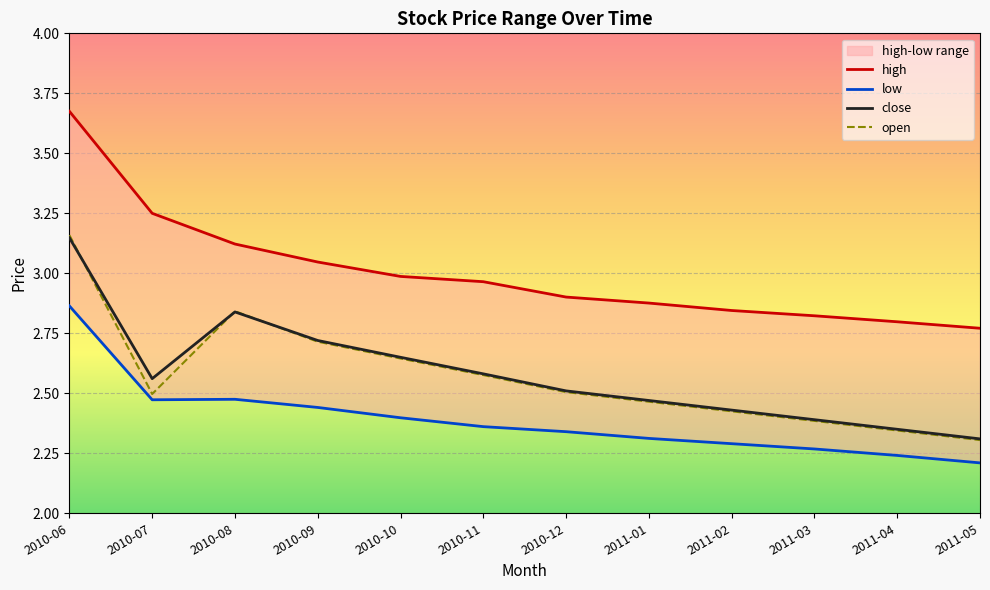

Reading left to right, list all the values displayed in this chart.

high: 3.7	3.2	3.1	3.0	3.0	3.0	2.9	2.9	2.8	2.8	2.8	2.8
low: 2.9	2.5	2.5	2.4	2.4	2.4	2.3	2.3	2.3	2.3	2.2	2.2
close: 3.1	2.6	2.8	2.7	2.6	2.6	2.5	2.5	2.4	2.4	2.4	2.3
open: 3.2	2.5	2.8	2.7	2.6	2.6	2.5	2.5	2.4	2.4	2.3	2.3